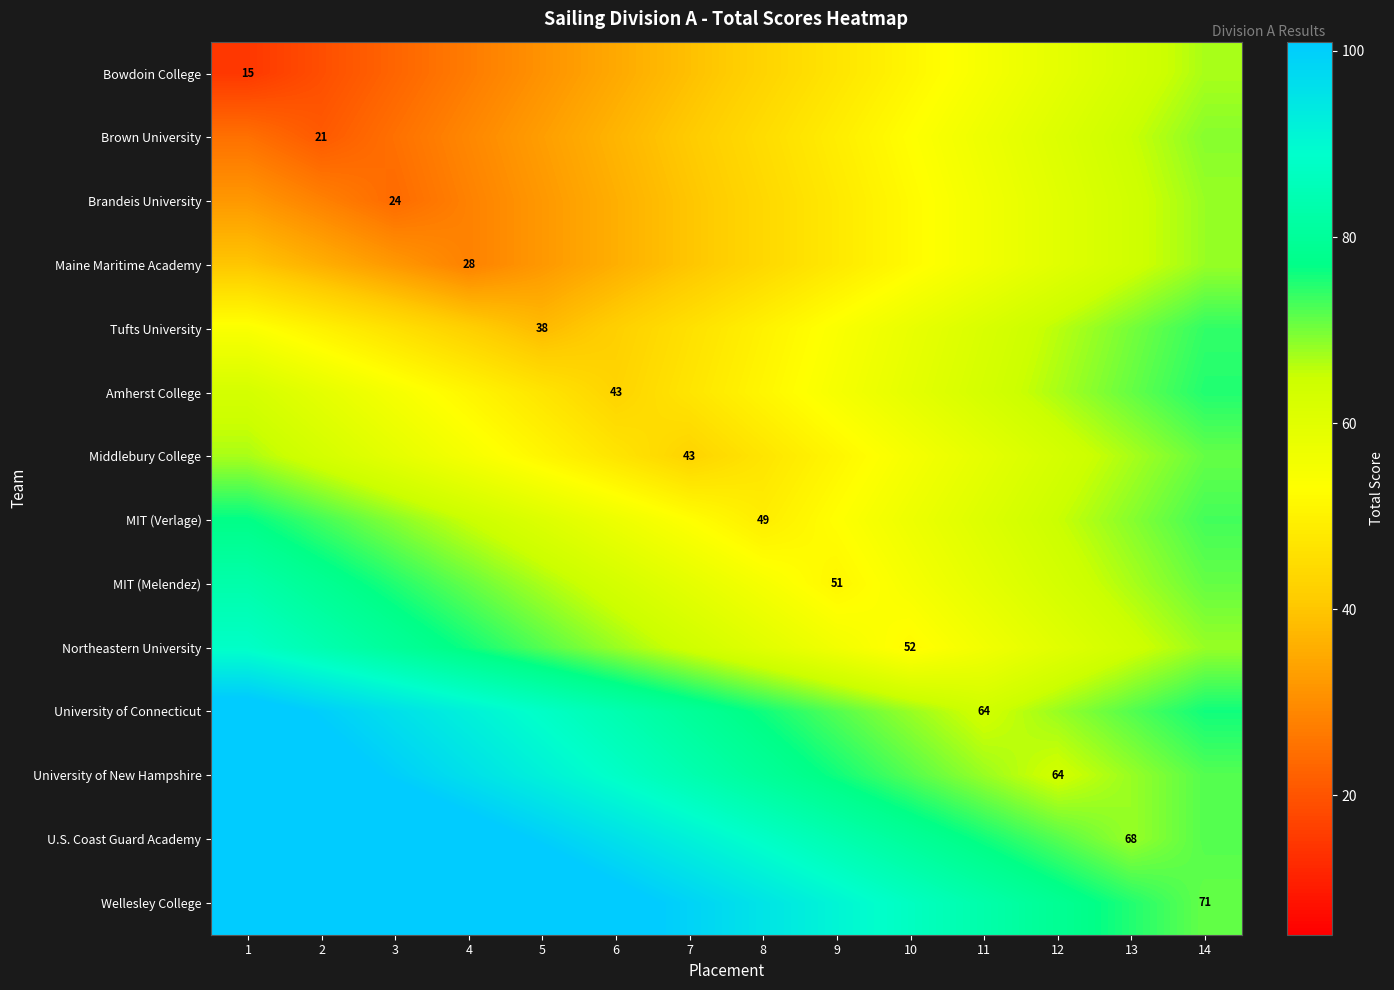

Which has a higher value, 2 or 14?

14